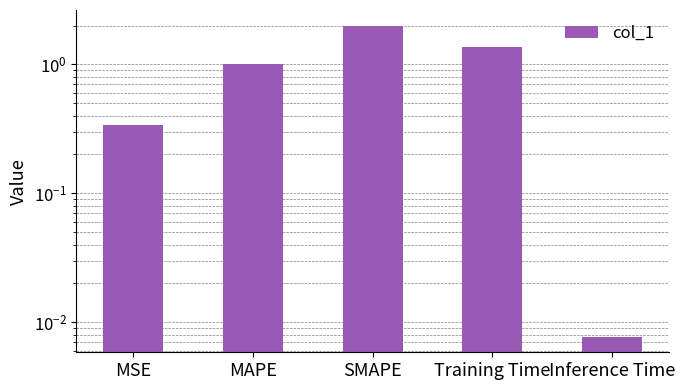

Rank the categories by value from lowest to highest.

Inference Time, MSE, MAPE, Training Time, SMAPE